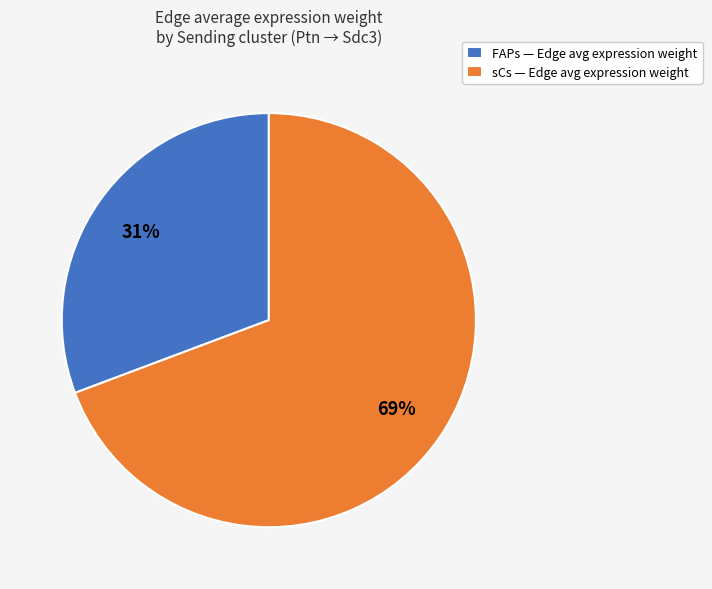

Combined, do FAPs and sCs account for over 50%?

Yes